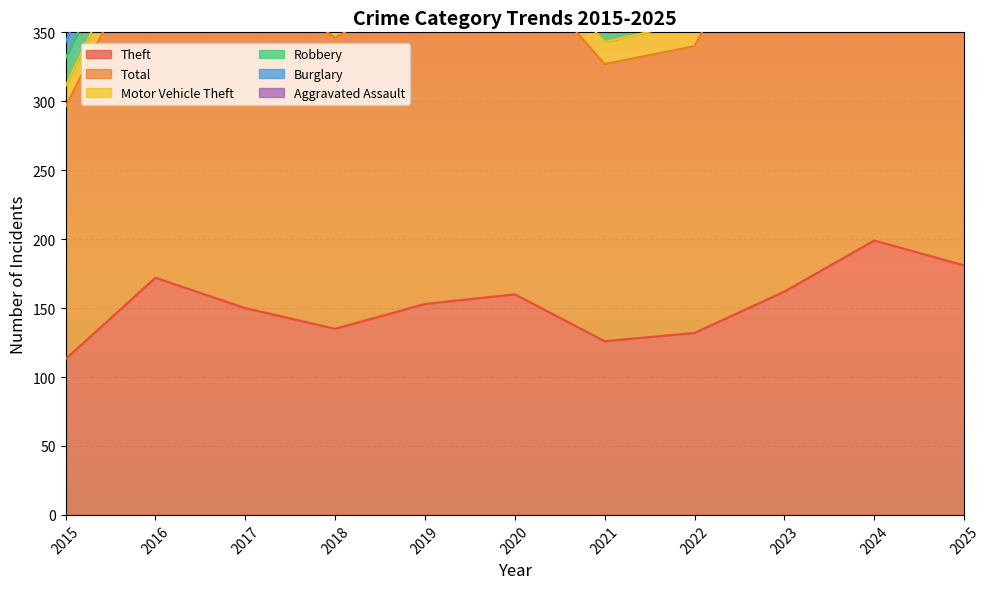

What is the approximate value of Total at 2024?

325